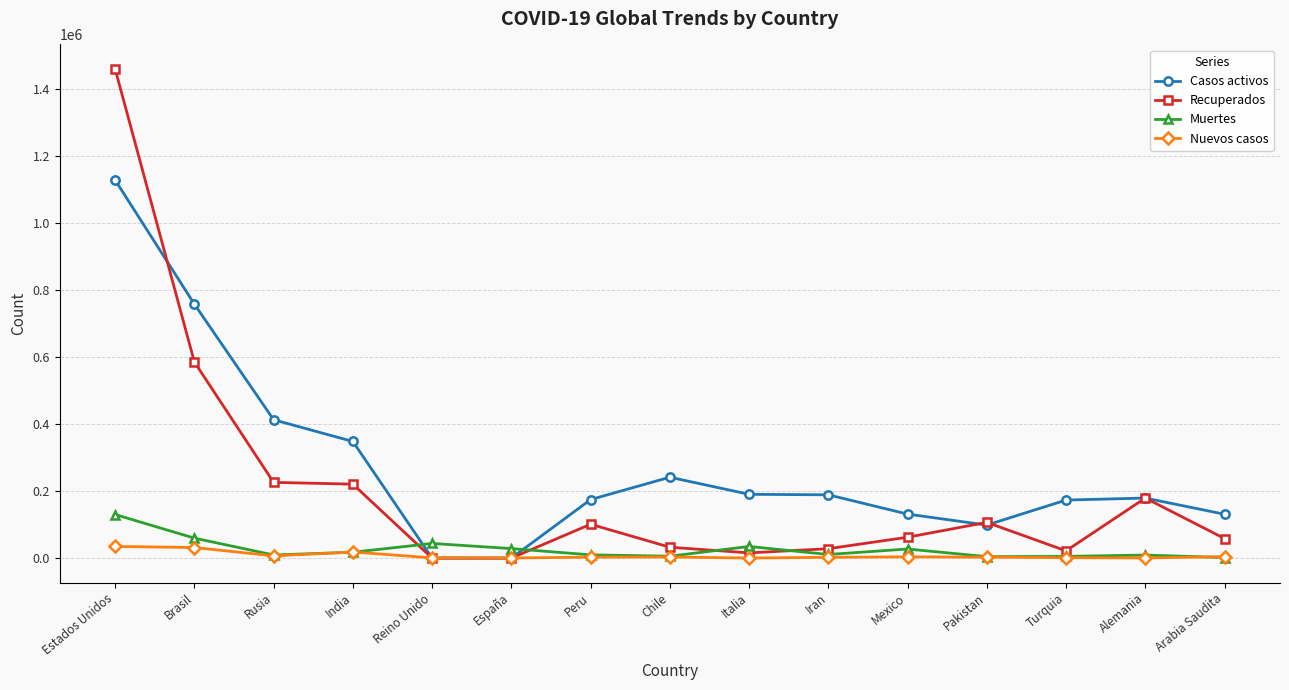

True or false: Recuperados has more than 2 interior local peaks.

True